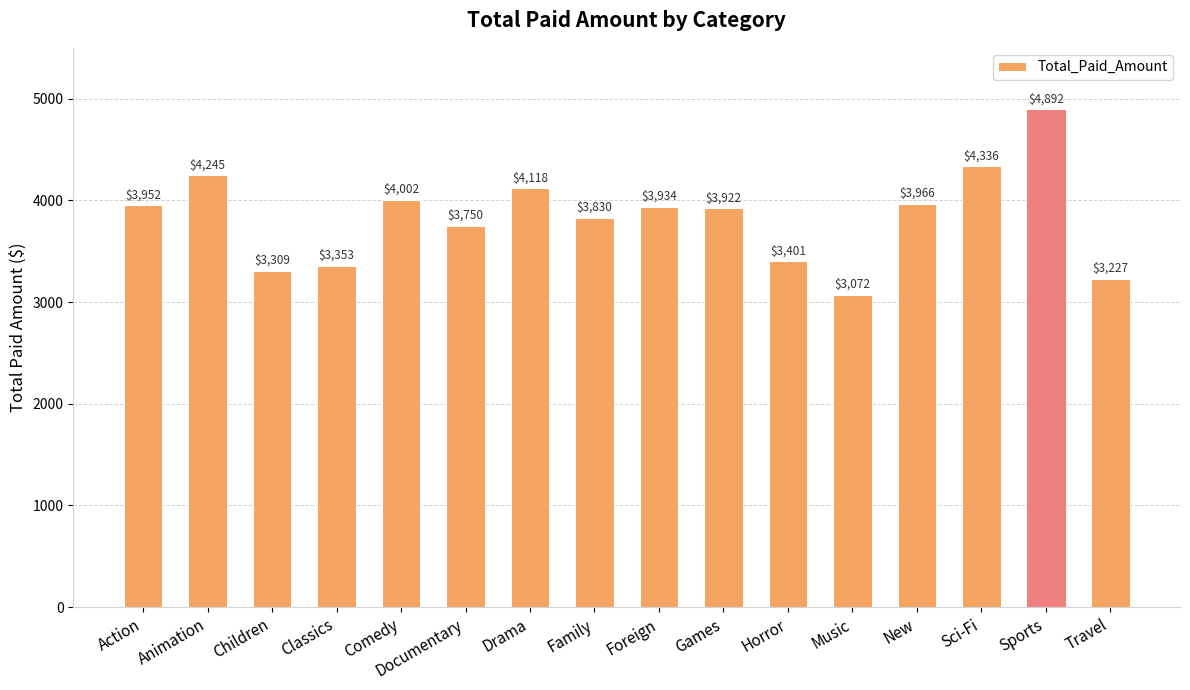

Which has a higher value, Sports or Foreign?

Sports